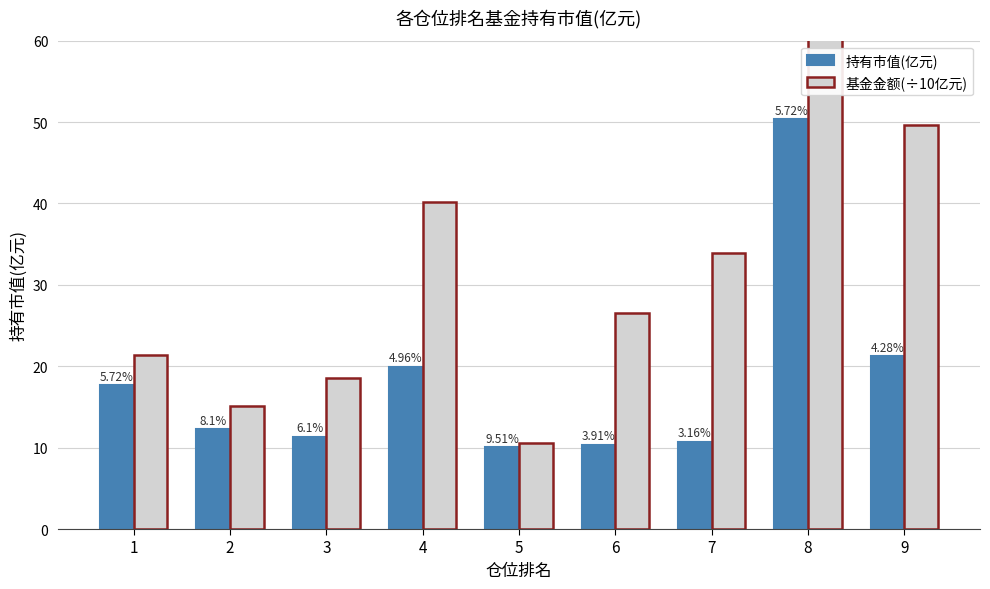

What is the value of the 基金金额(÷10亿元) bar at the 2nd from the left?

15.1